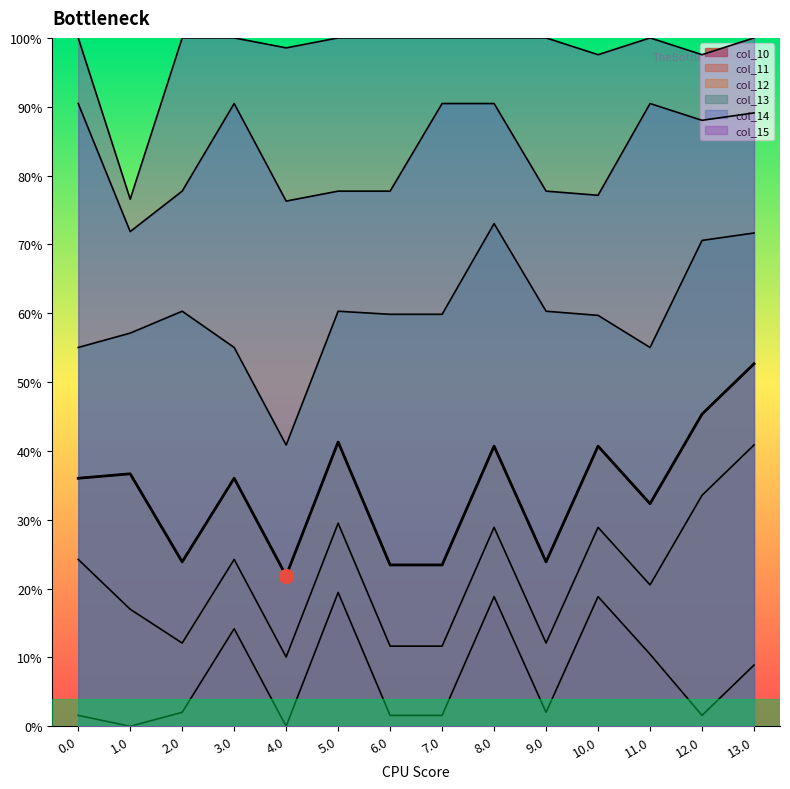

True or false: col_15 has more than 1 points higher than both neighbors.

False